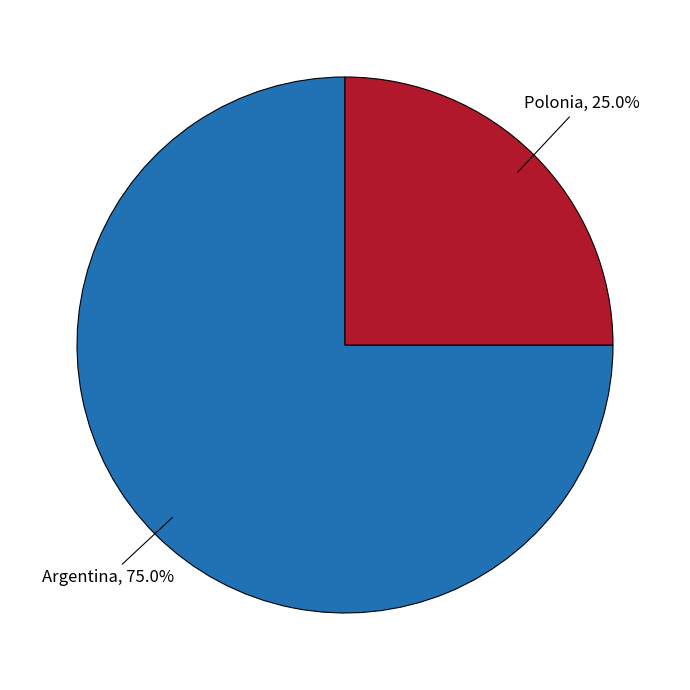

Does any single category account for the majority?

Yes